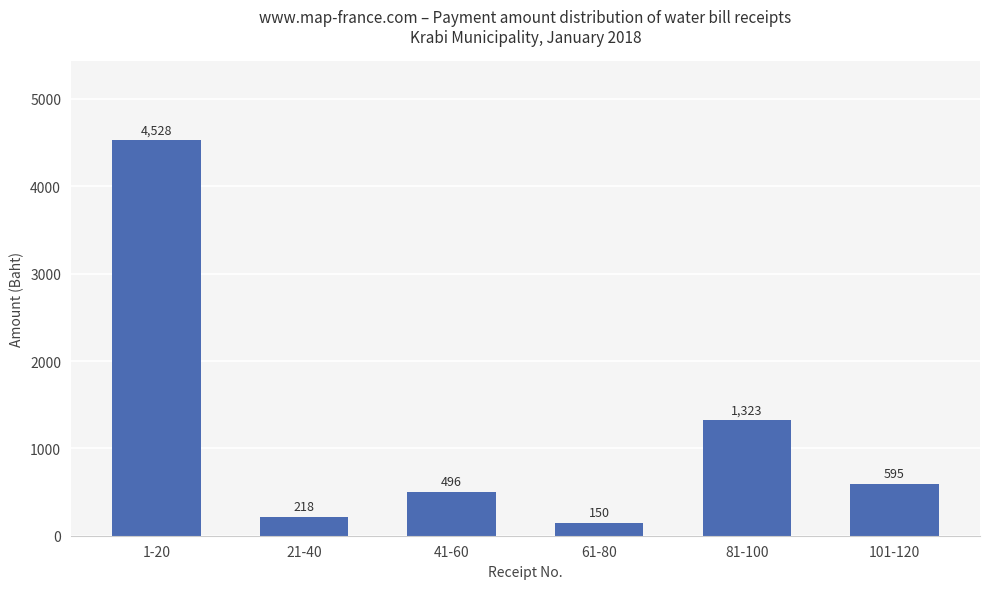

What is the minimum value shown in the chart?

149.8